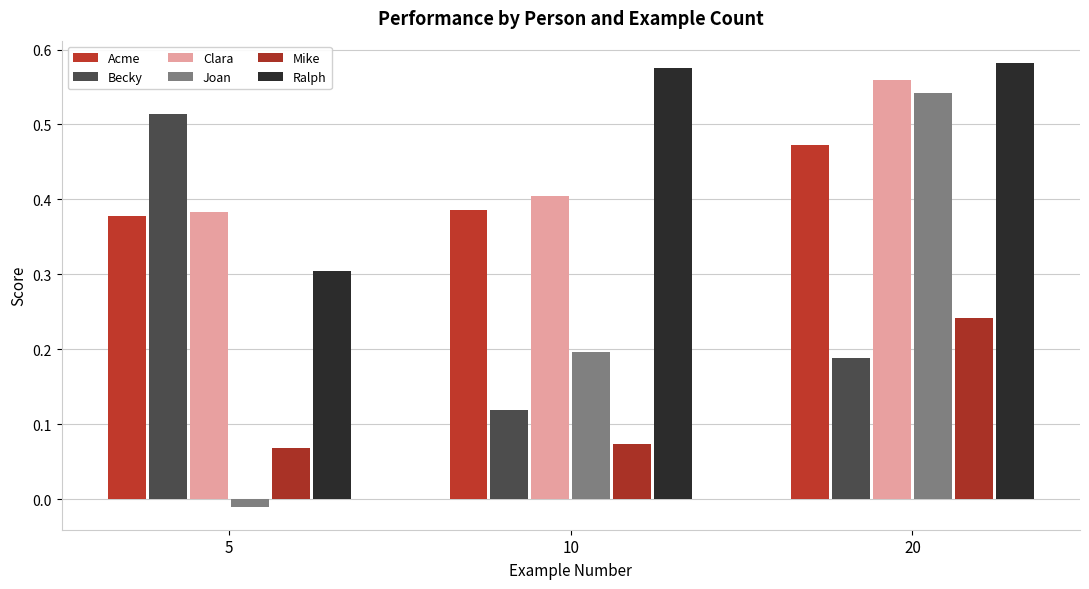

At 10, list the series in order from largest to smallest.

Ralph, Clara, Acme, Joan, Becky, Mike